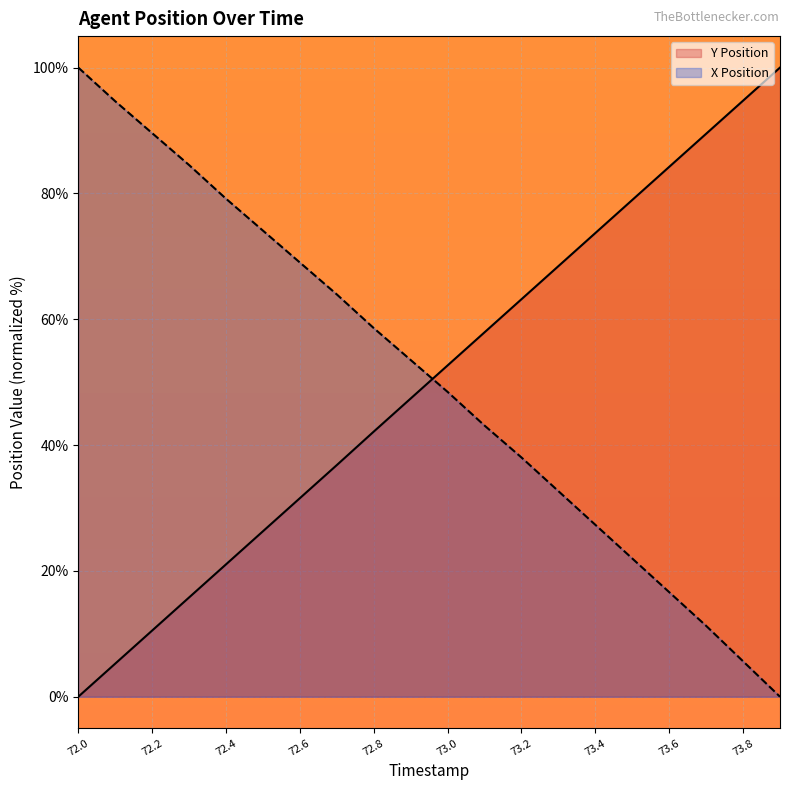

Is it true that Y Position equals 100.0 at 73.9?

True